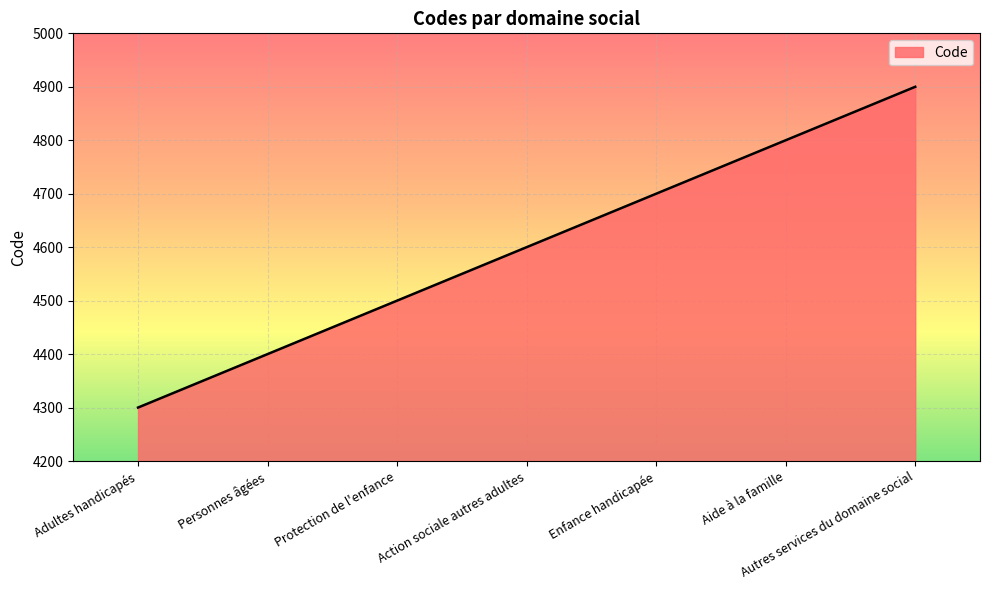

What is the sum of the values at Personnes âgées and Autres services du domaine social?

9300